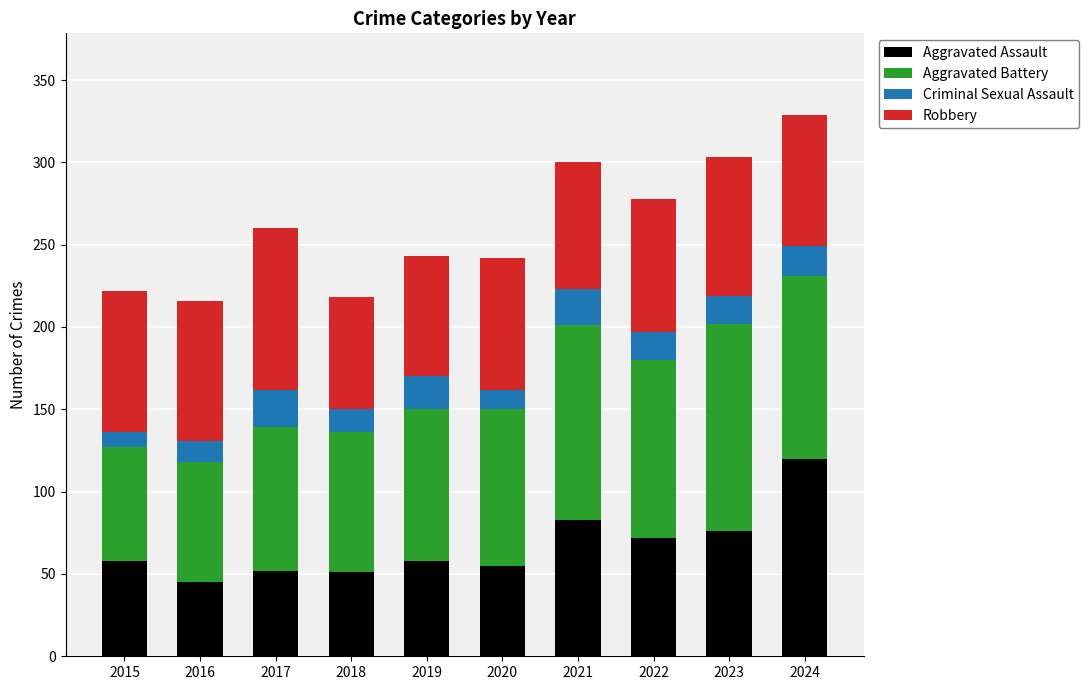

What is the total value across all series at 2015?

222